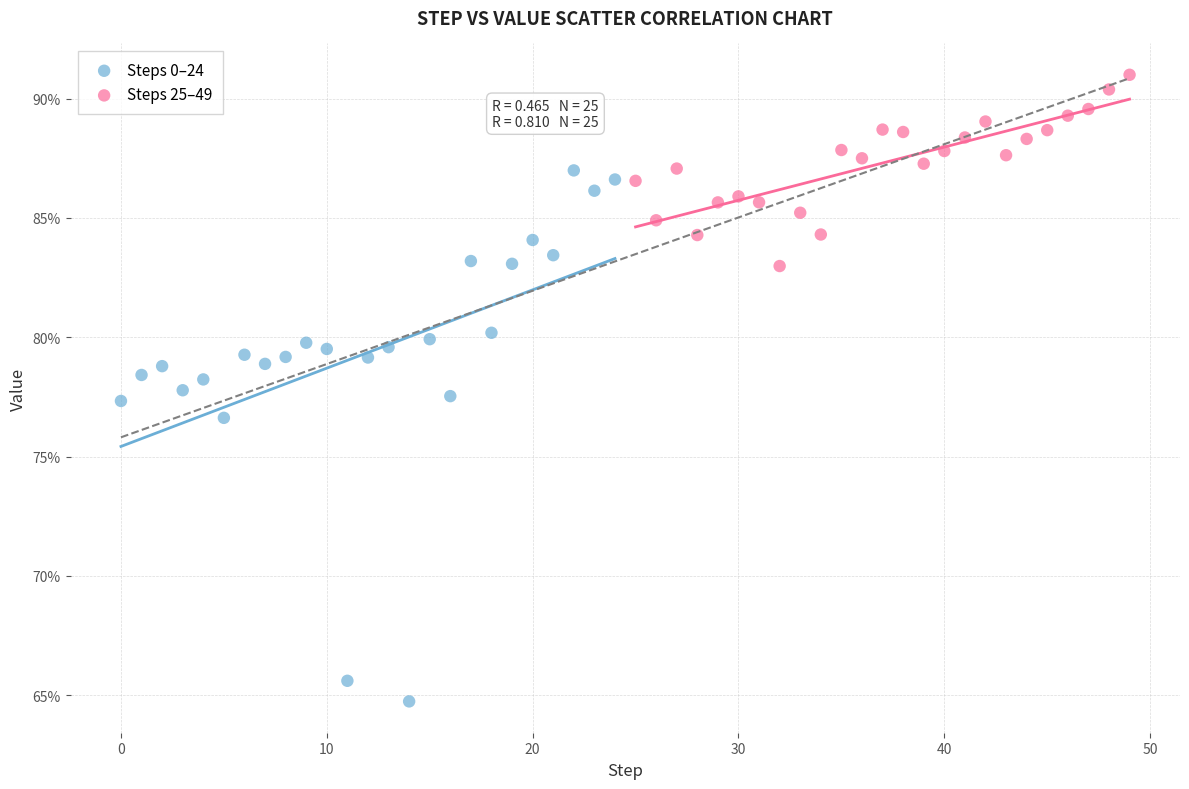

What are all the series names shown in the legend?

Steps 0–24, Steps 25–49